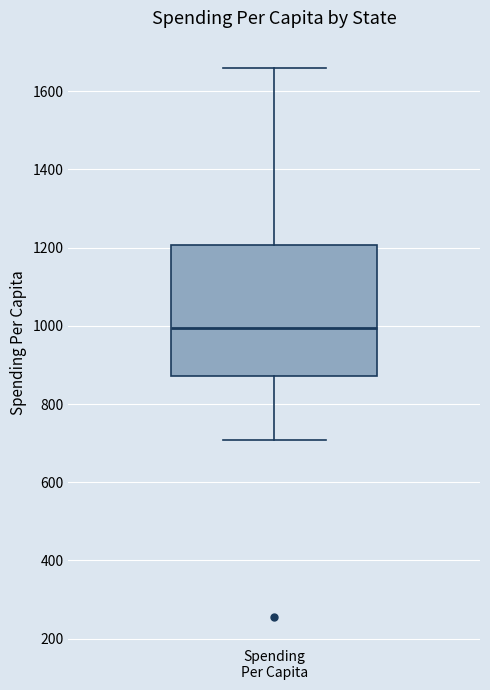

Where does the lower whisker of the box for Spending Per Capita end on the y-axis? The values are not printed on the chart, so give them approximately, as read against the axis.

700